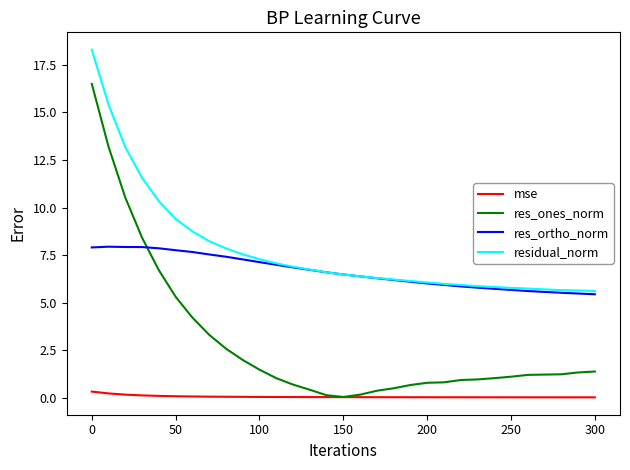

Does the chart display data point markers on the line(s)?

No